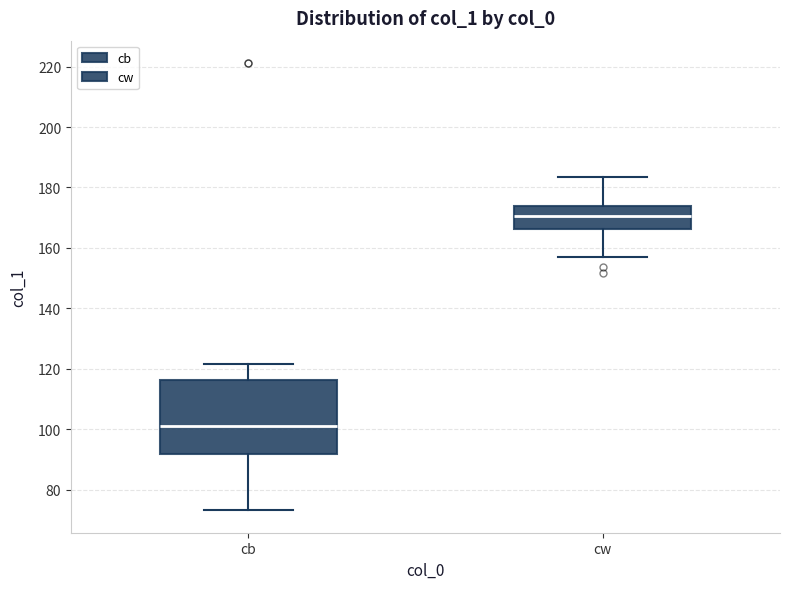

Which box is the tallest, from its lower edge to its upper edge?

cb